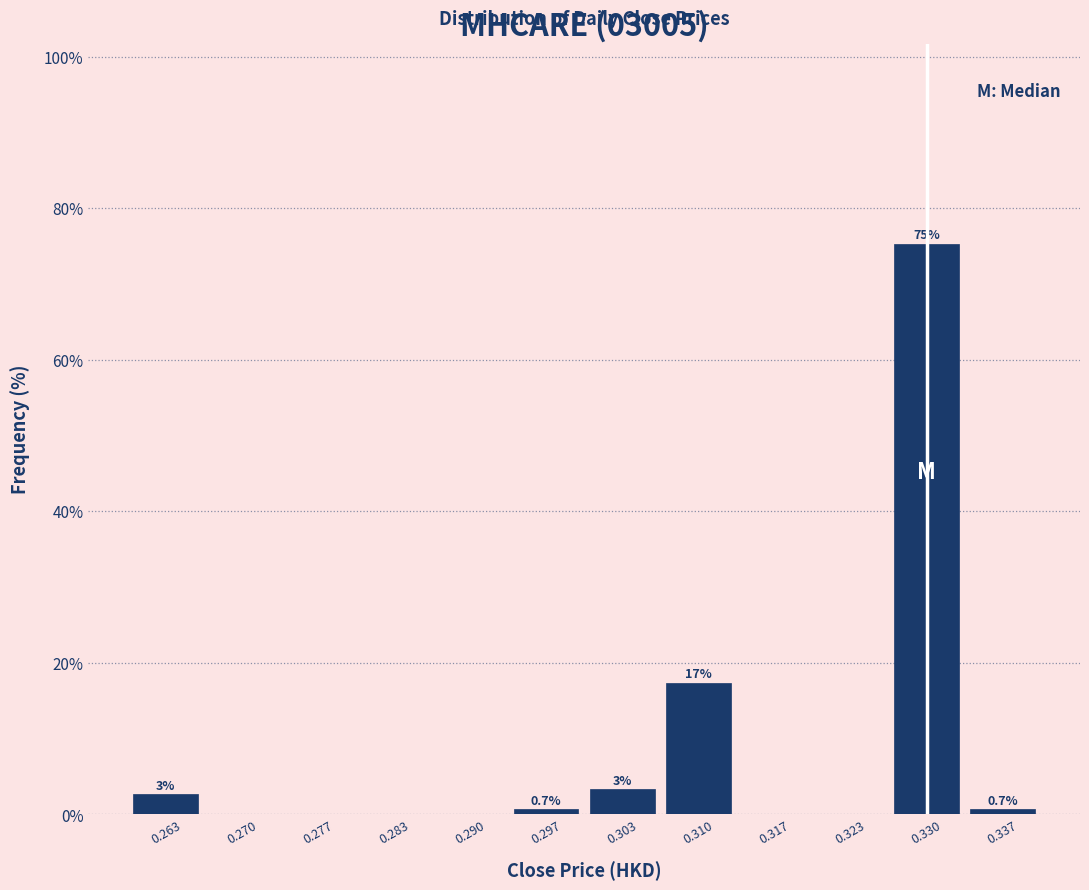

Over which range of the x-axis is the bar tallest?

0.327 to 0.333